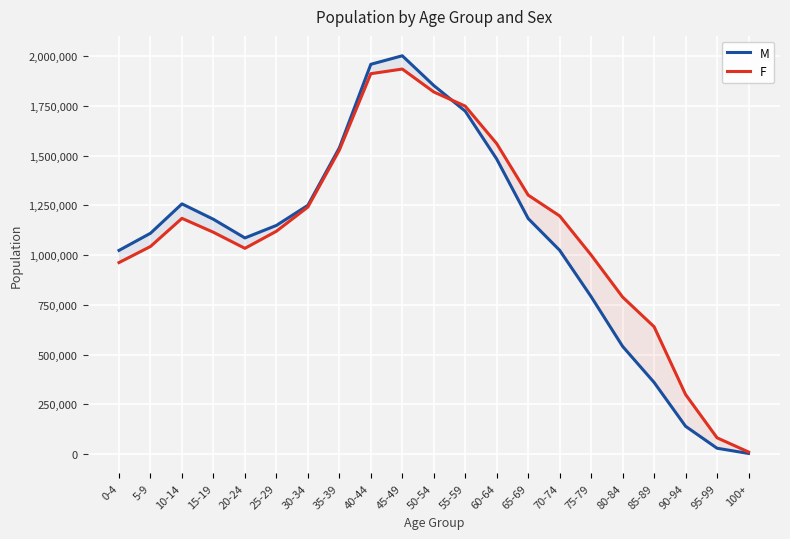

List the series in order of their peak value, lowest first.

F, M